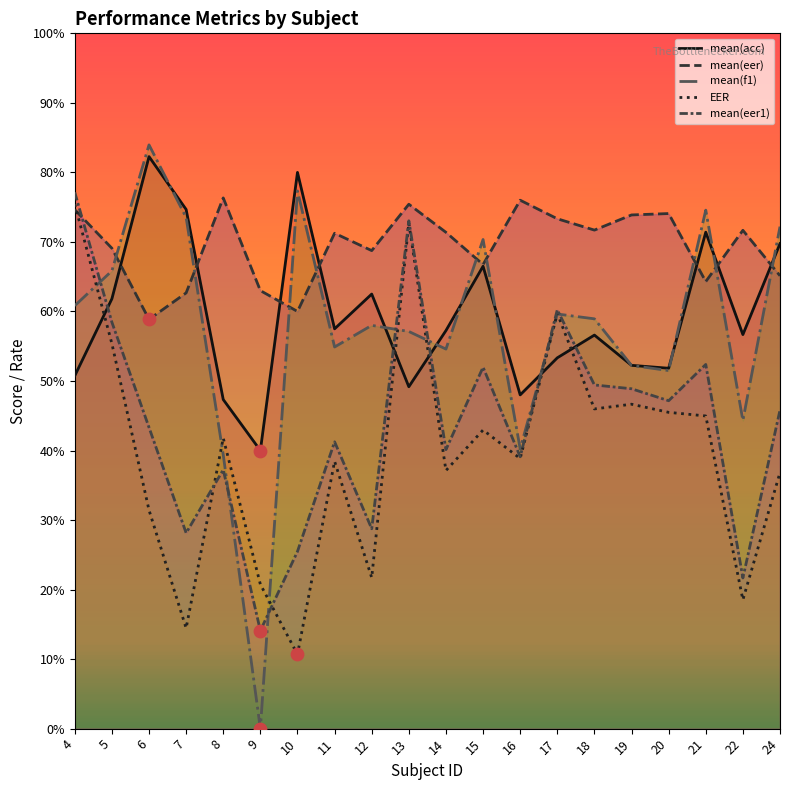

Is the value of mean(f1) at 9 greater than the value of mean(eer1) at 14?

No